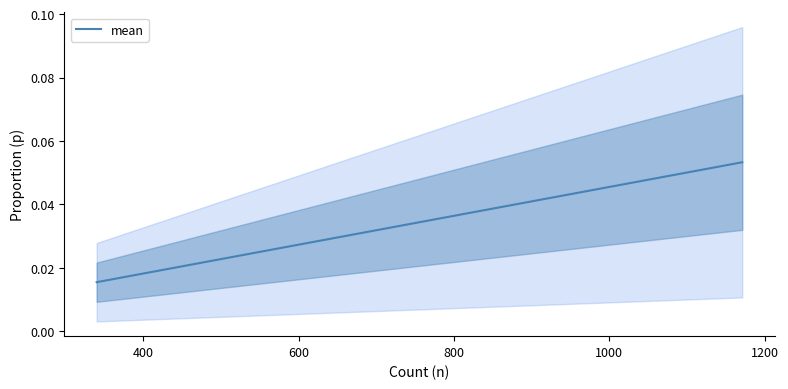

Reading left to right, transcribe all the data shown in this chart.

0.0	0.0	0.0	0.0	0.0	0.0	0.0	0.0	0.0	0.0	0.0	0.0	0.0	0.0	0.0	0.0	0.0	0.0	0.0	0.1